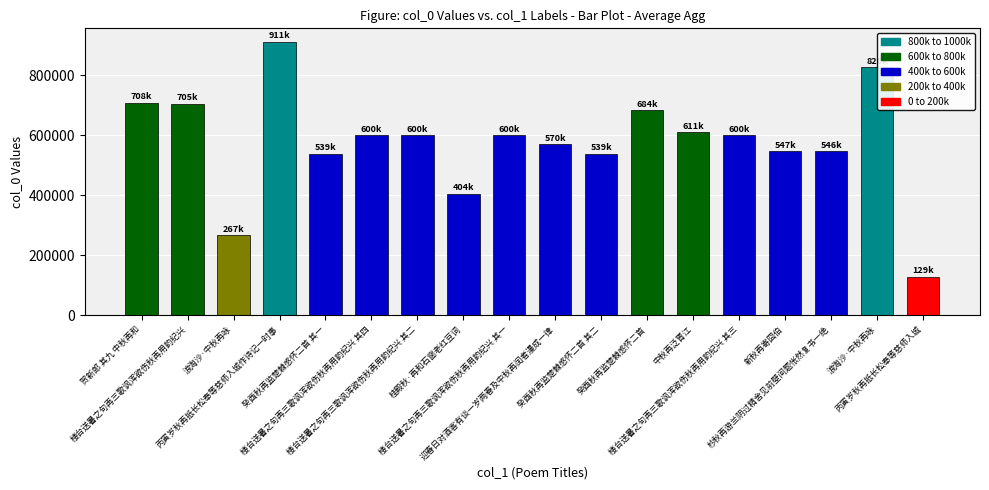

Reading left to right, extract all data points from this chart.

贺新郎 其九 中秋再和=708300	楼台送暑之句再三歌讽浑欲伤秋再用韵纪兴=704901	浪淘沙·中秋再咏=266767	丙寅岁秋再抵长松奉等慈师入城作诗记一时事=911285	癸酉秋再监楚棘感怀二首 其一=539080	楼台送暑之句再三歌讽浑欲伤秋再用韵纪兴 其四=599631	楼台送暑之句再三歌讽浑欲伤秋再用韵纪兴 其二=599629	桂殿秋·再和石窗老红豆词=404365	楼台送暑之句再三歌讽浑欲伤秋再用韵纪兴 其一=599628	迎春日对酒客有谈一岁两春及中秋再闰者漫成一律=569566	癸酉秋再监楚棘感怀二首 其二=539081	癸酉秋再监楚棘感怀二首=683510	中秋再泛胥江=610721	楼台送暑之句再三歌讽浑欲伤秋再用韵纪兴 其三=599630	新秋再寄囧伯=546769	杪秋再游兰阴过精舍见前壁间题怅然复书一绝=546059	浪淘沙·中秋再咏=826251	丙寅岁秋再抵长松奉等慈师入城=128561